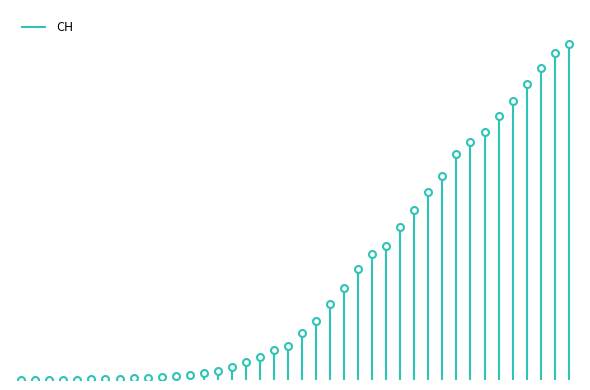

At which label does the data first exceed 3047?

2020-03-17